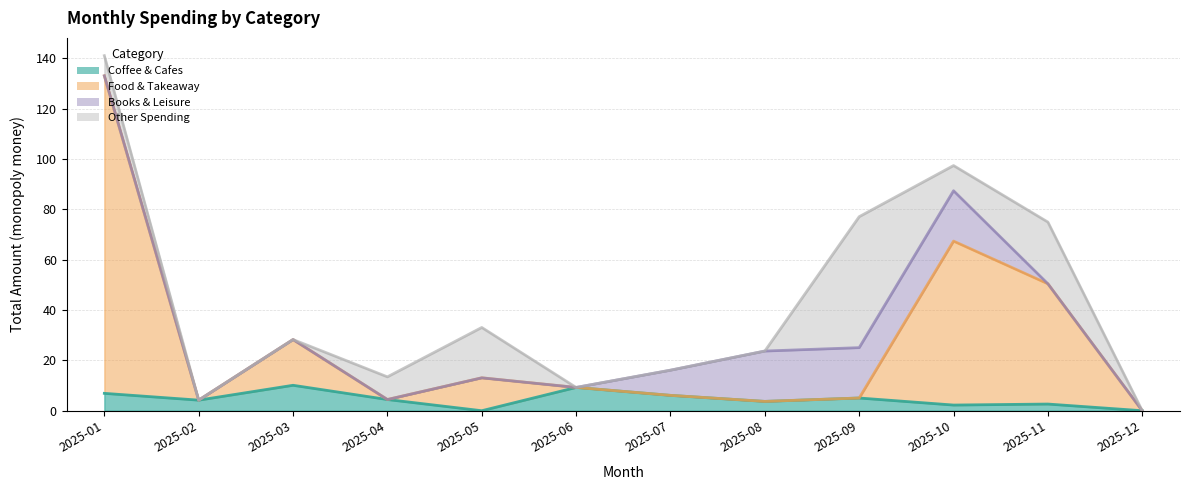

Where is Food & Takeaway nearest to the value 66?

2025-10